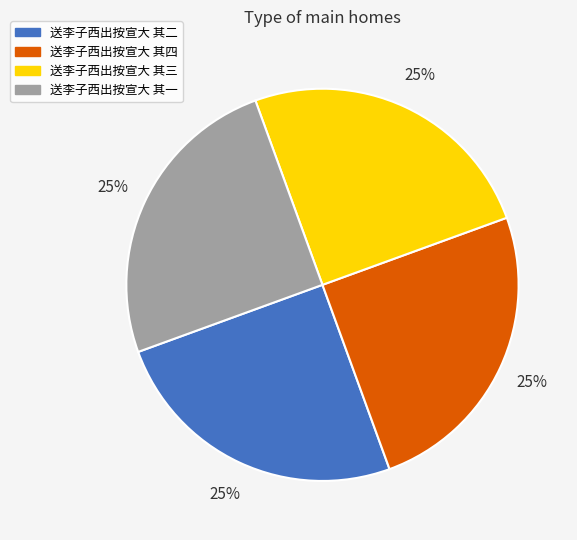

Approximately how many times larger is the value at 送李子西出按宣大 其四 compared to 送李子西出按宣大 其一?

1.0